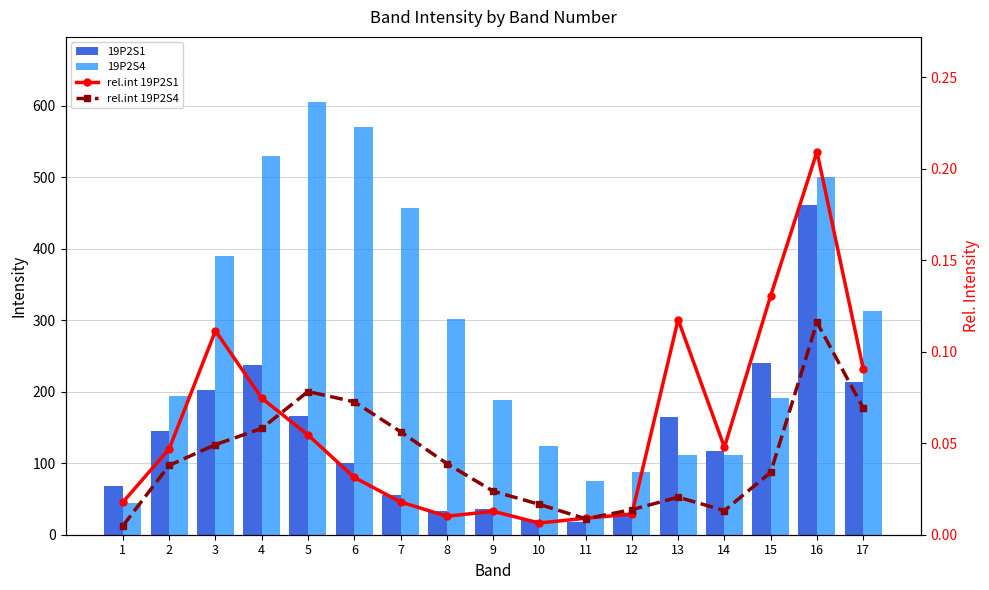

Which has a higher value, 9 or 13?

13